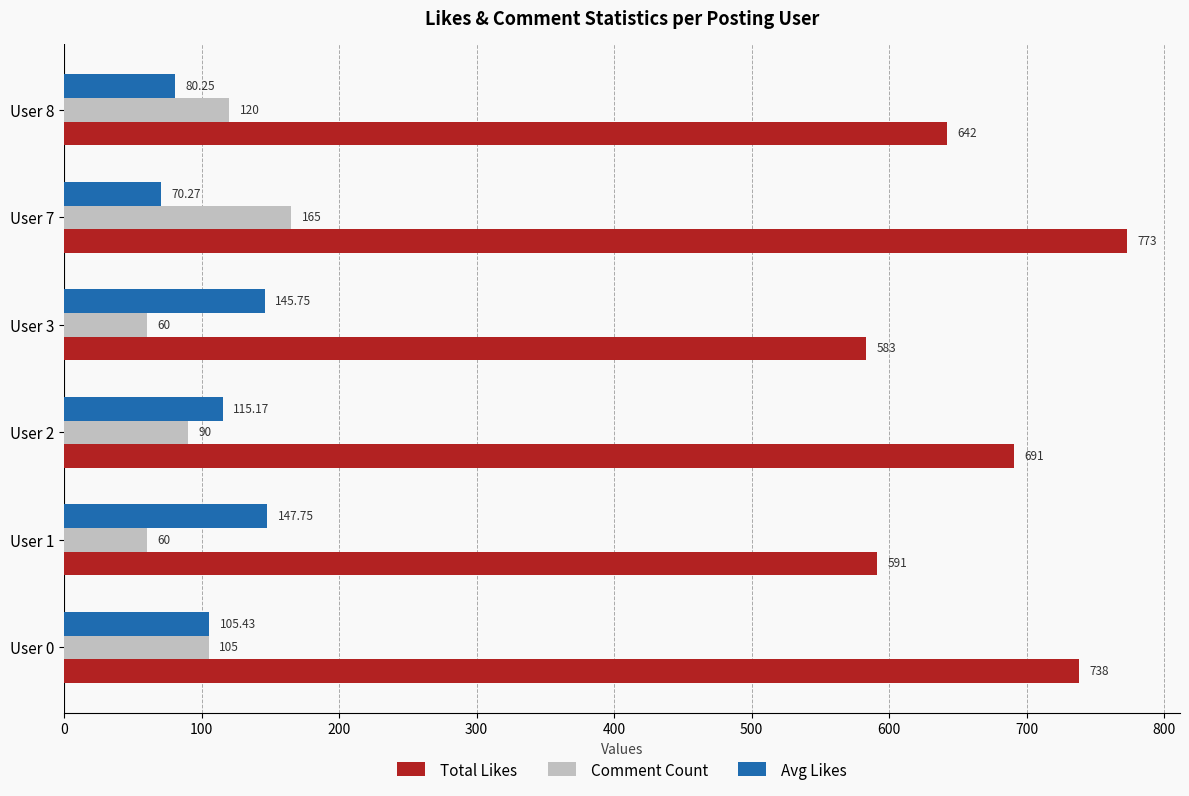

Between User 1 and User 8, which series saw the biggest shift?

Avg Likes